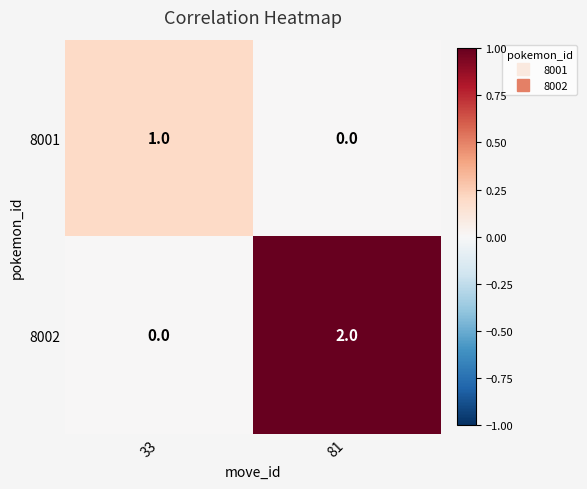

Reading left to right, what are all the values shown in this chart?

8001: 1	0
8002: 0	2